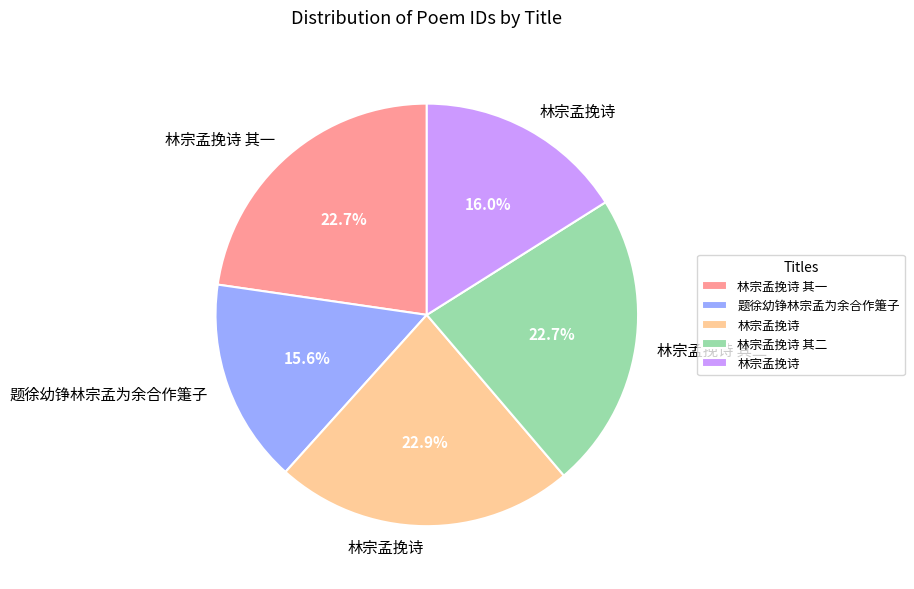

Is there a majority slice in this chart?

No